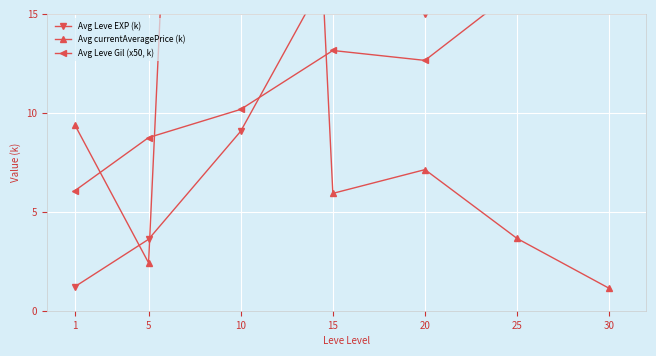

Between which two adjacent categories do Avg Leve Gil (x50, k) and Avg Leve EXP (k) first intersect?

10 and 15